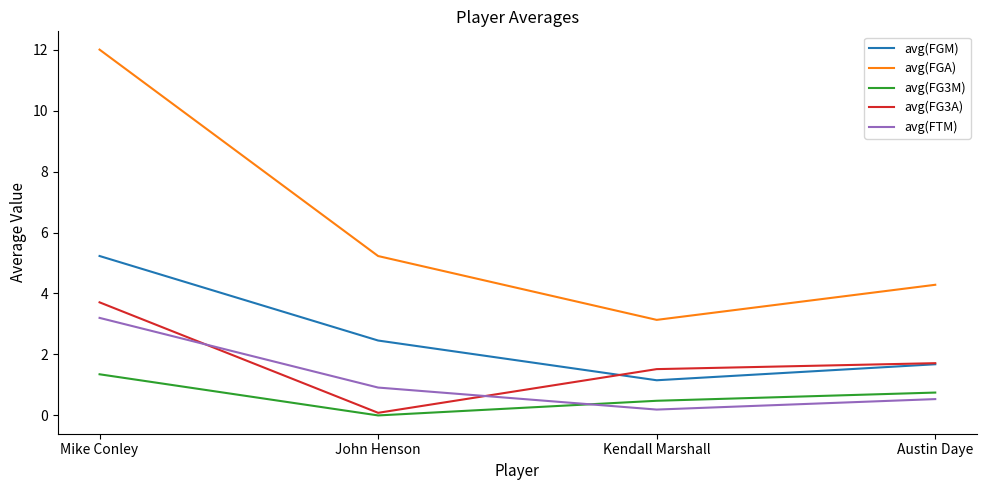

The value of avg(FG3M) at John Henson is -0.8. True or false?

False